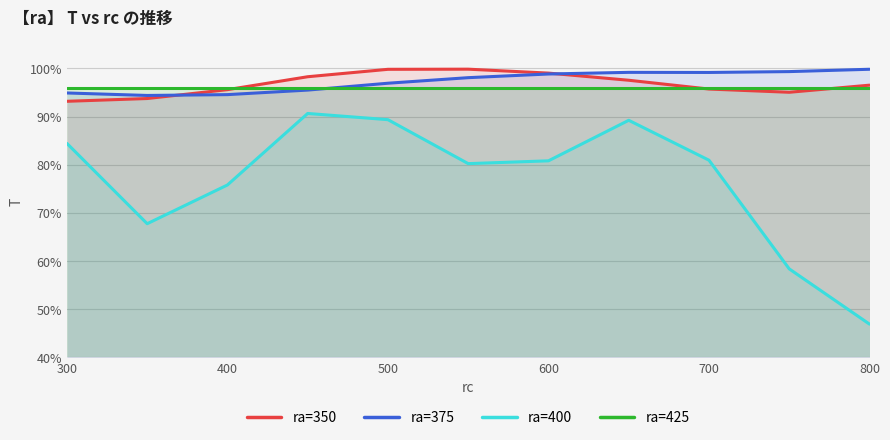

Does the chart have visible grid lines?

Yes